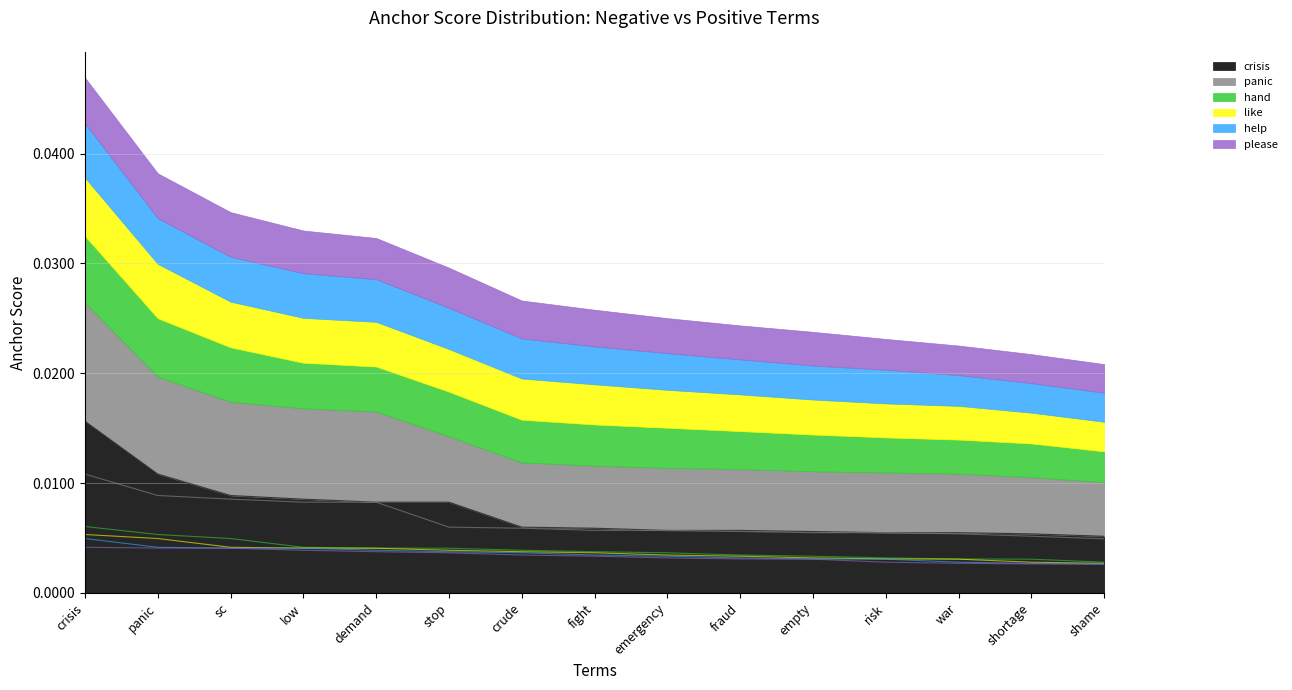

What are all the series names shown in the legend?

crisis, panic, hand, like, help, please